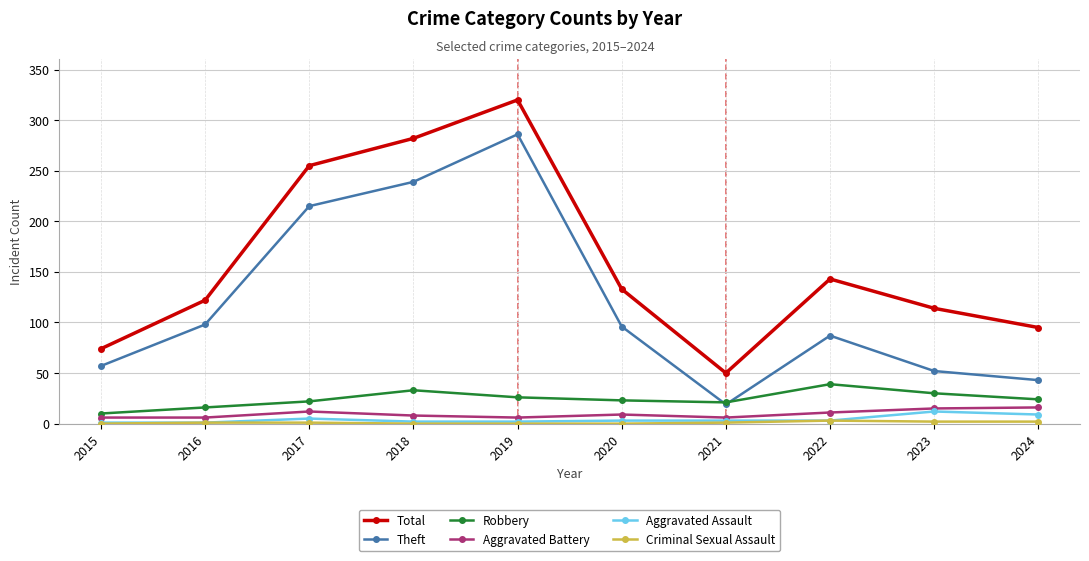

What is the sum of all Aggravated Battery values?

95